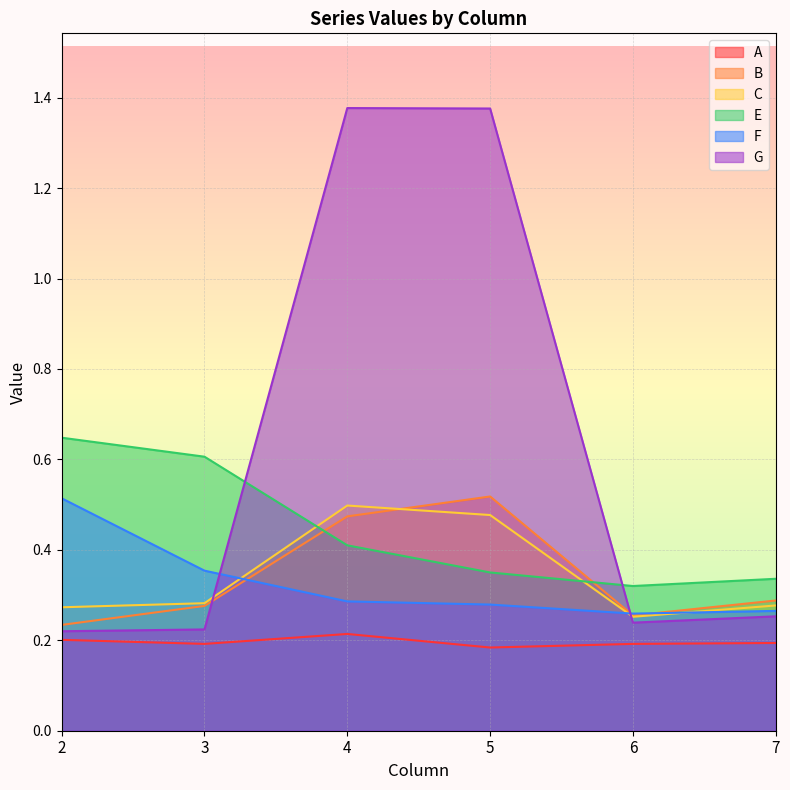

At which category is the sum across all series the highest?

4